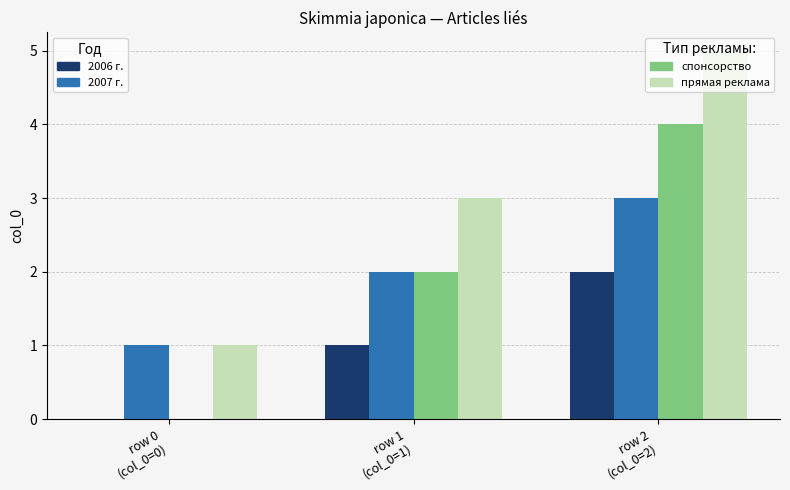

What is the maximum value shown in the chart?

5